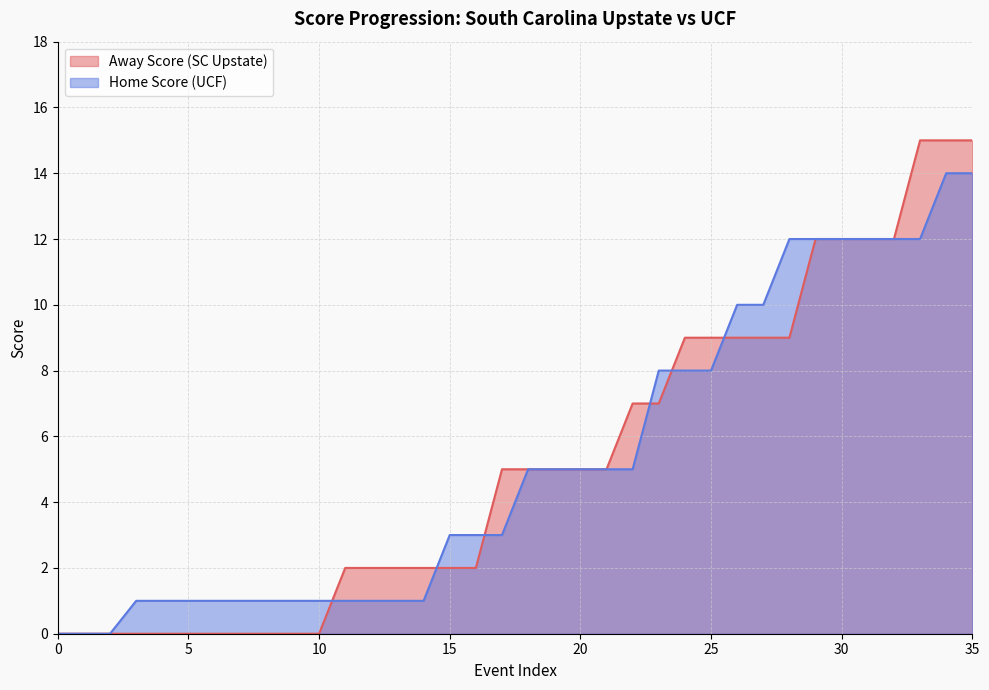

At how many categories does at least one series exceed 5?

14